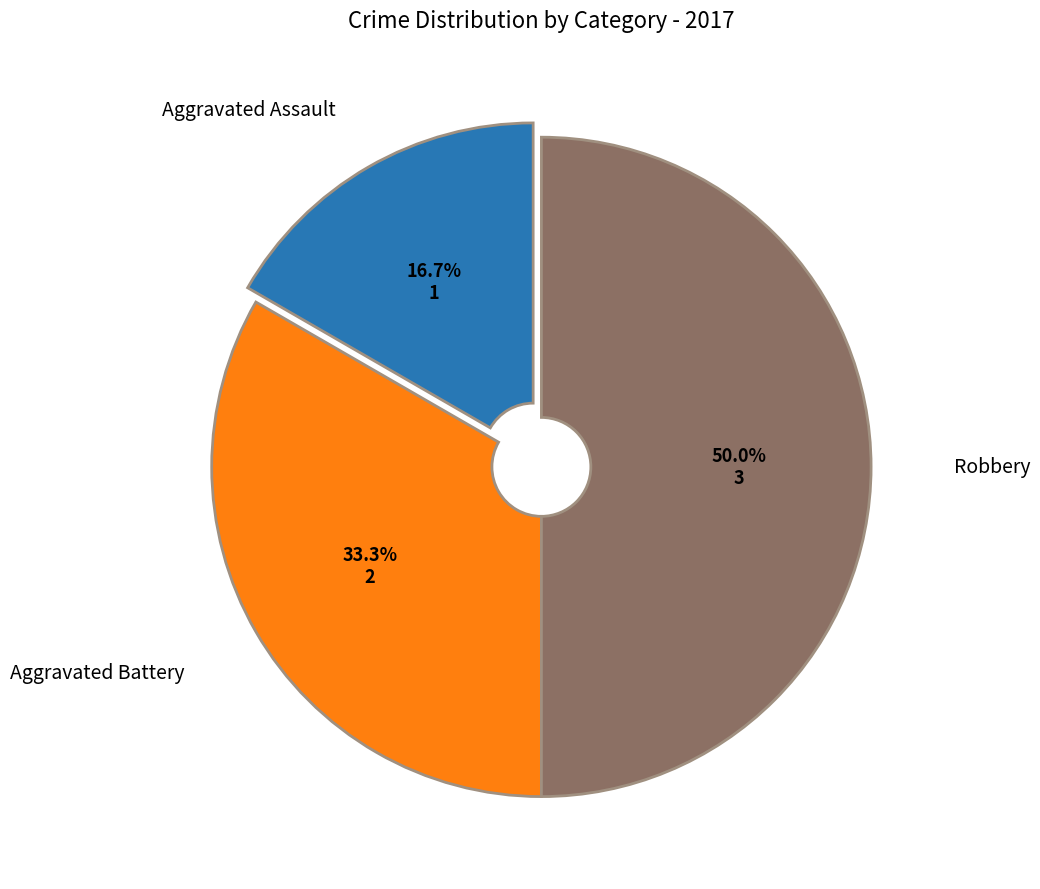

Rank the categories by value from lowest to highest.

Aggravated Assault, Aggravated Battery, Robbery